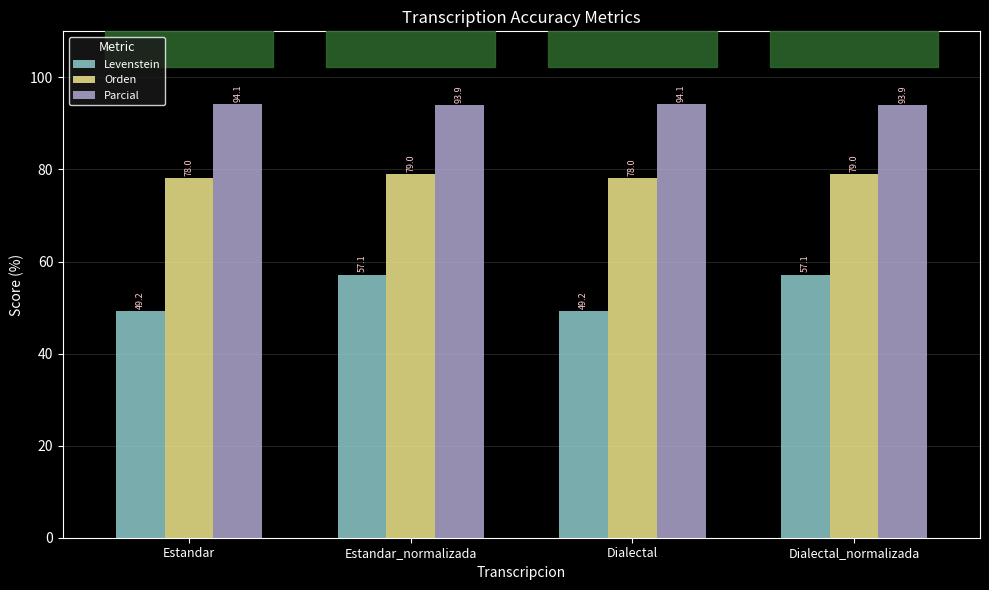

Reading left to right, list all the values displayed in this chart.

Levenstein: Estandar=49.2	Estandar_normalizada=57.1	Dialectal=49.2	Dialectal_normalizada=57.1
Orden: Estandar=78.0	Estandar_normalizada=79.0	Dialectal=78.0	Dialectal_normalizada=79.0
Parcial: Estandar=94.1	Estandar_normalizada=93.9	Dialectal=94.1	Dialectal_normalizada=93.9